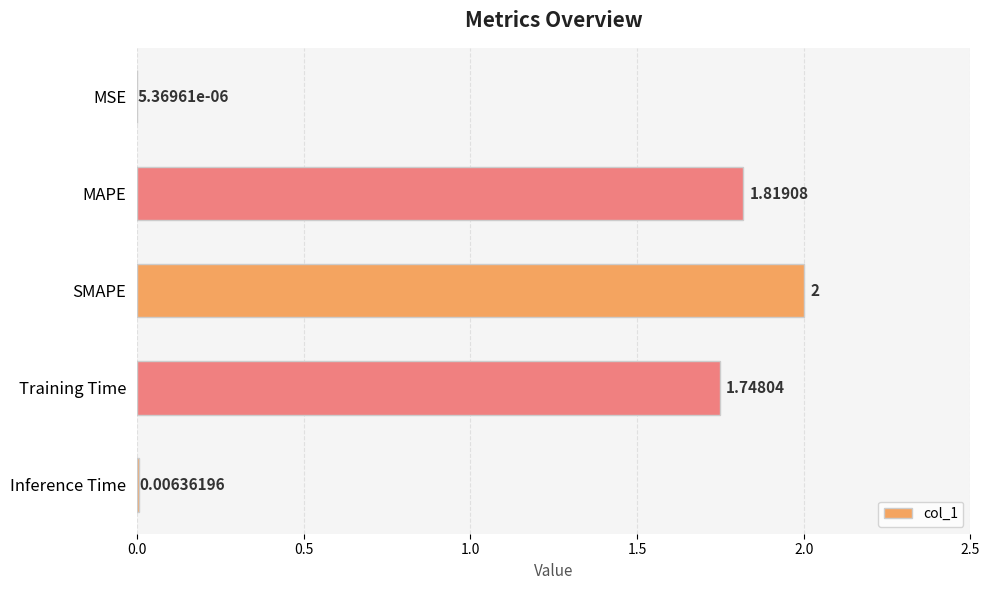

Approximately how many times larger is the value at SMAPE compared to MAPE?

1.1